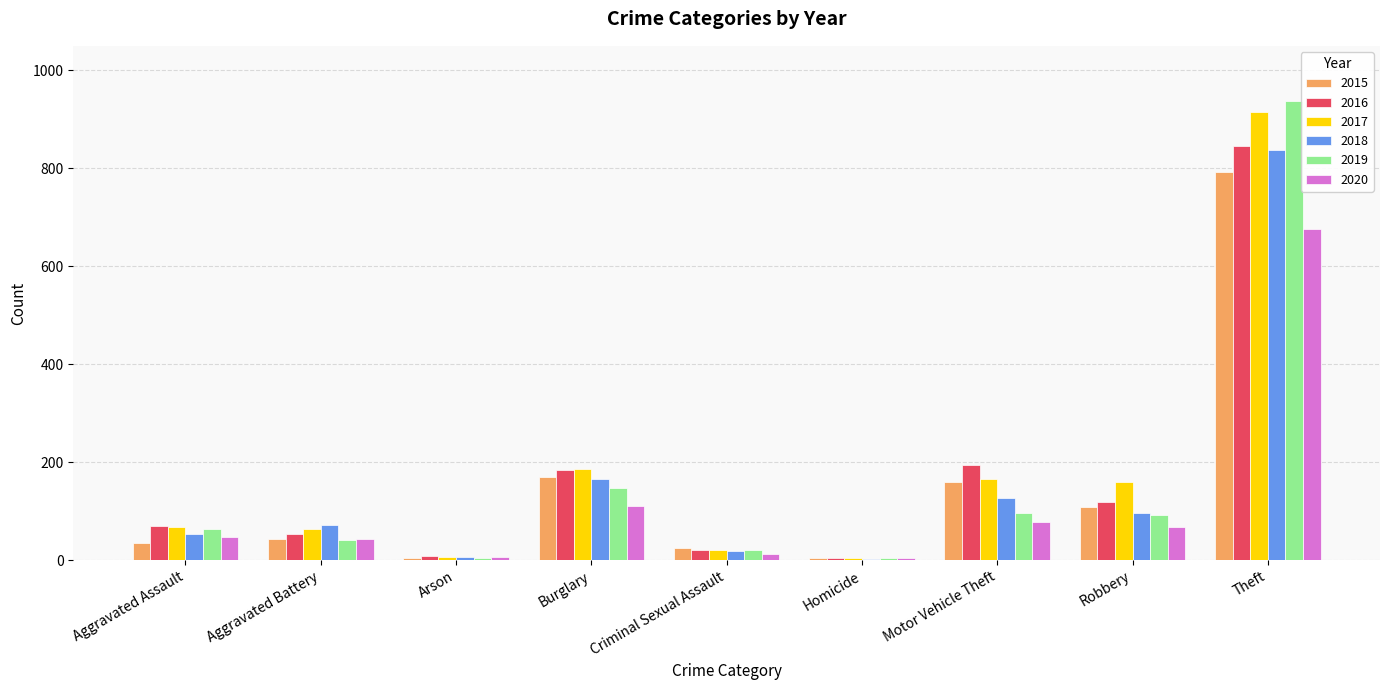

At which category is the sum across all series the highest?

Theft